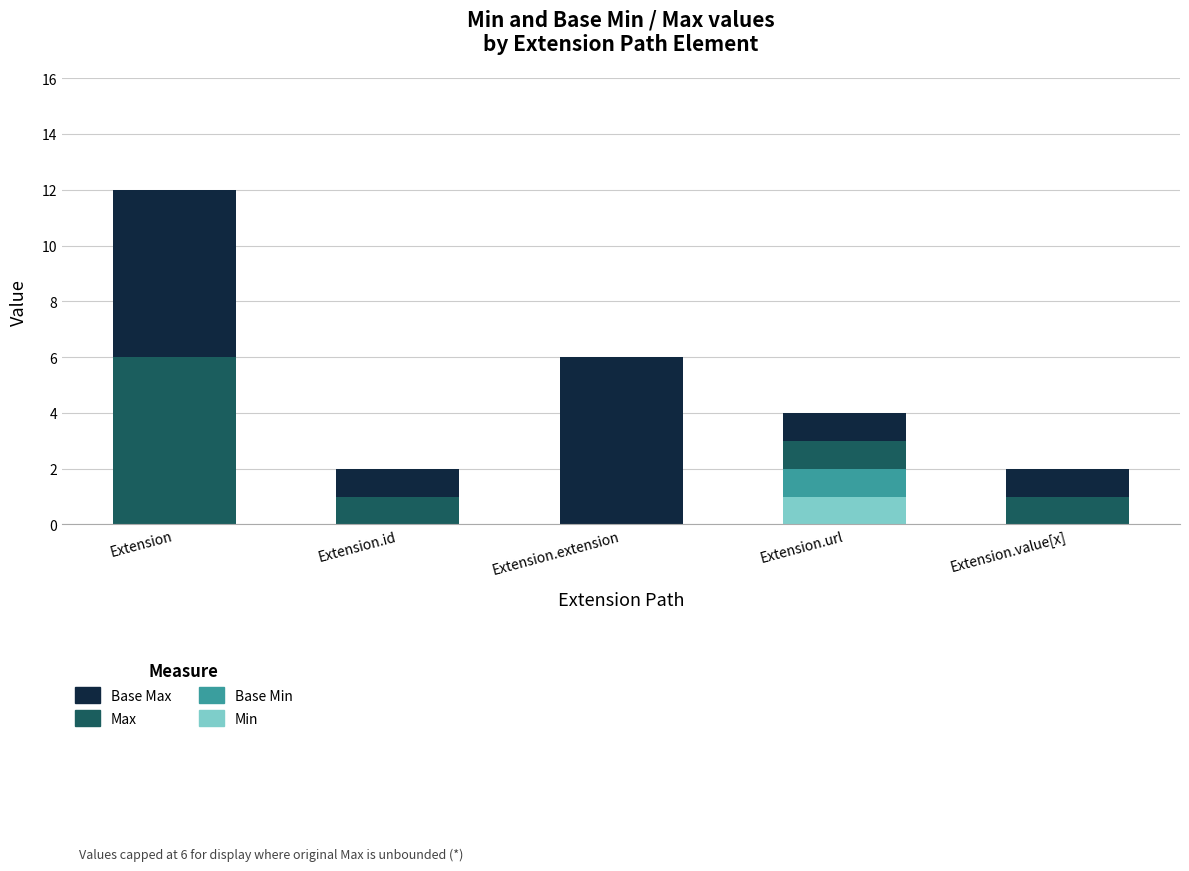

Which category has the highest value in the Min series?

Extension.url